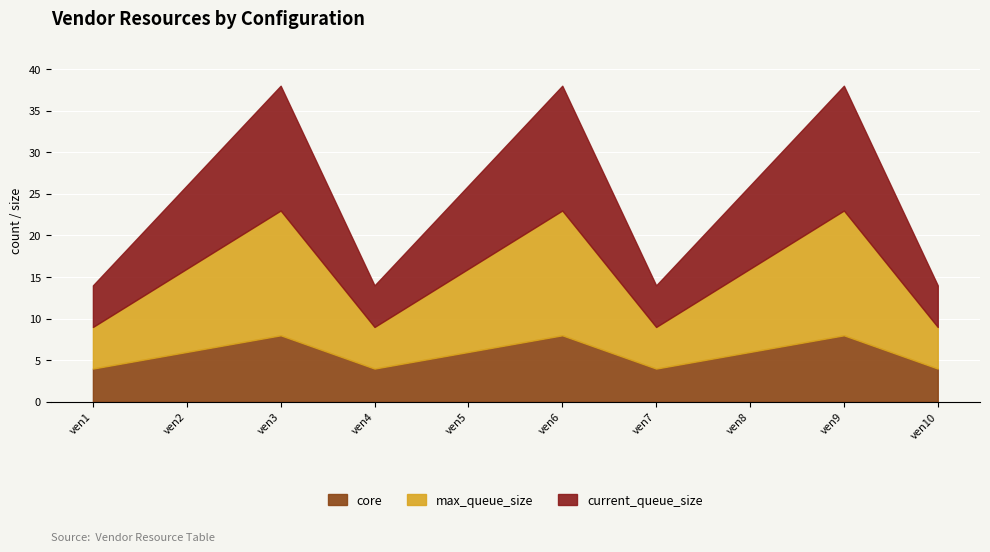

At ven6, list the series in order from smallest to largest.

core, max_queue_size, current_queue_size